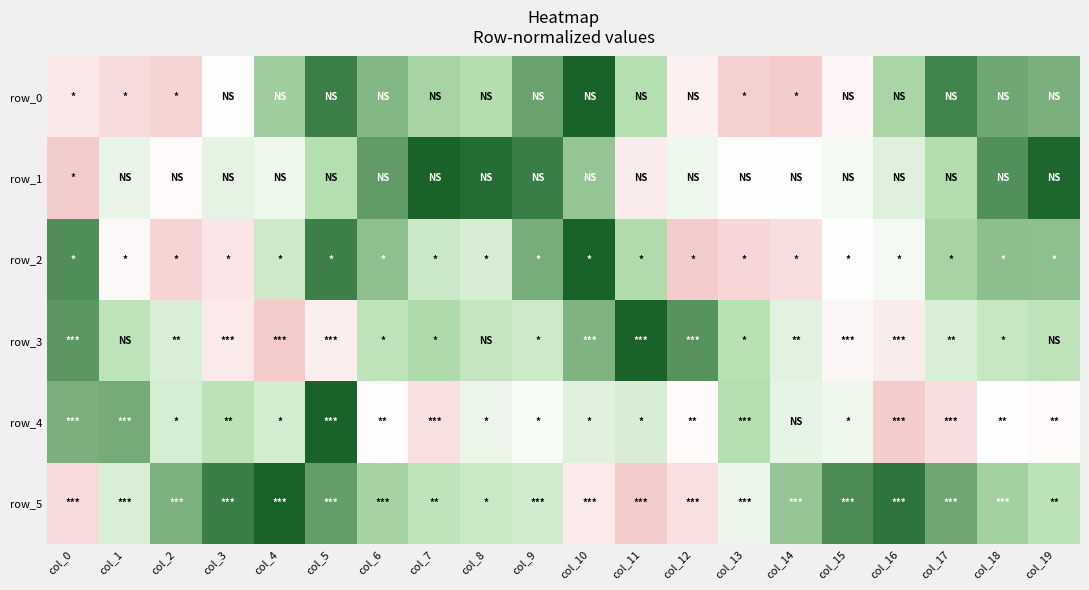

Is it true that row_0 equals 0.3 at col_6?

False